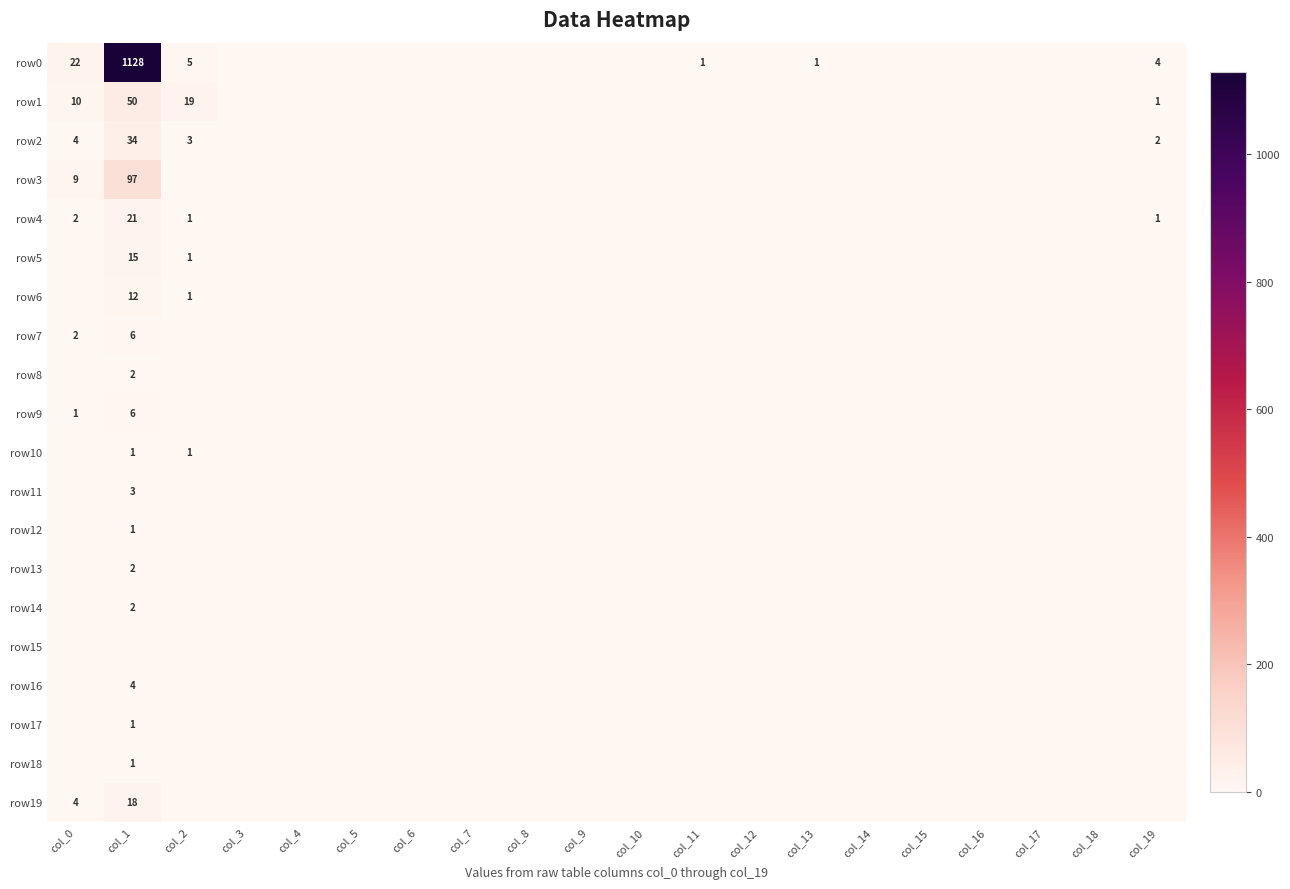

True or false: row17 has a value of 1 at col_1.

True